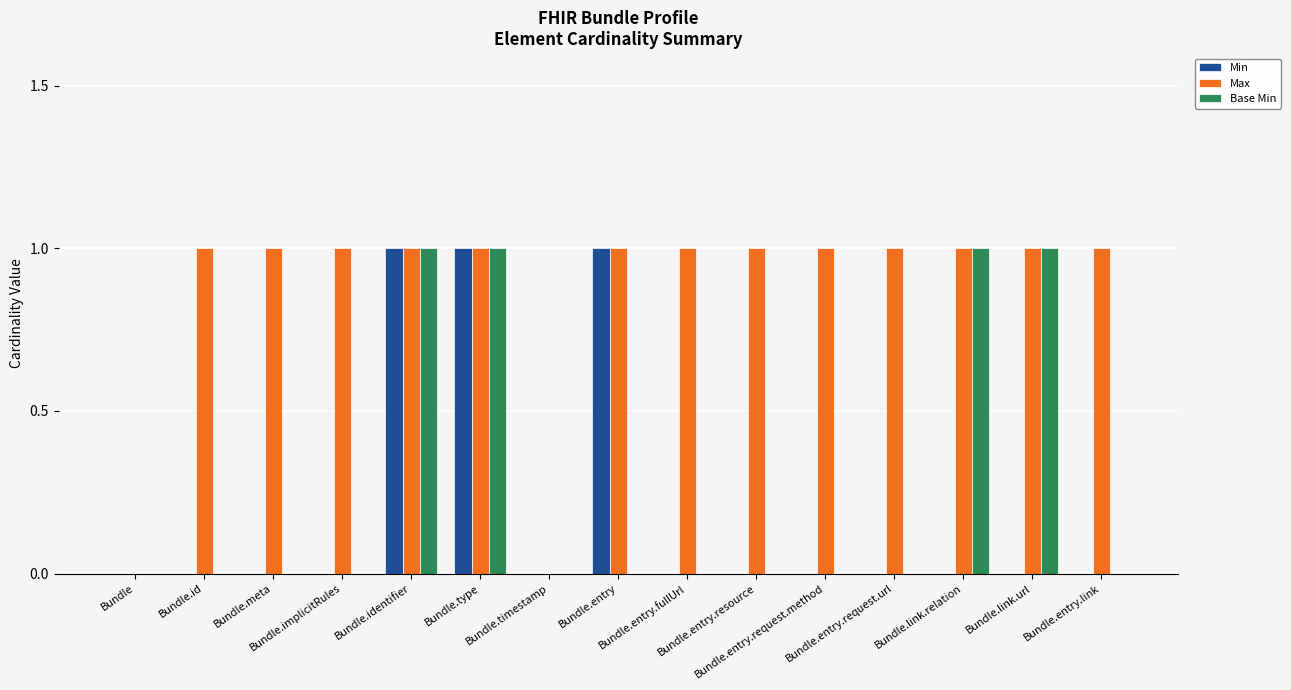

Which series has the largest total across all categories?

Max